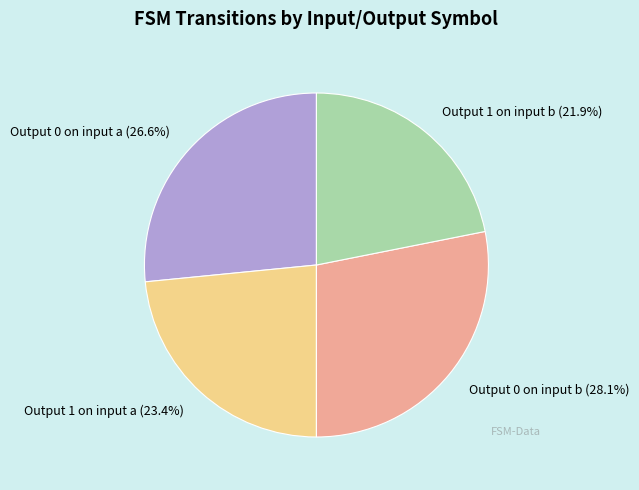

To the nearest percent, what is the difference between the largest and smallest slice percentages?

6%